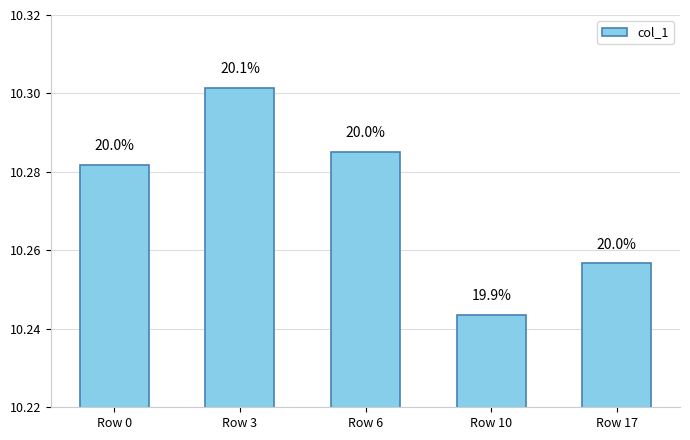

How many bars are there in total?

5